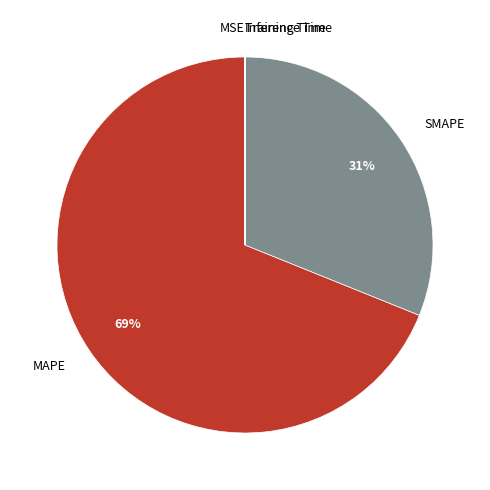

What percentage is the MAPE slice, to the nearest percent?

69%